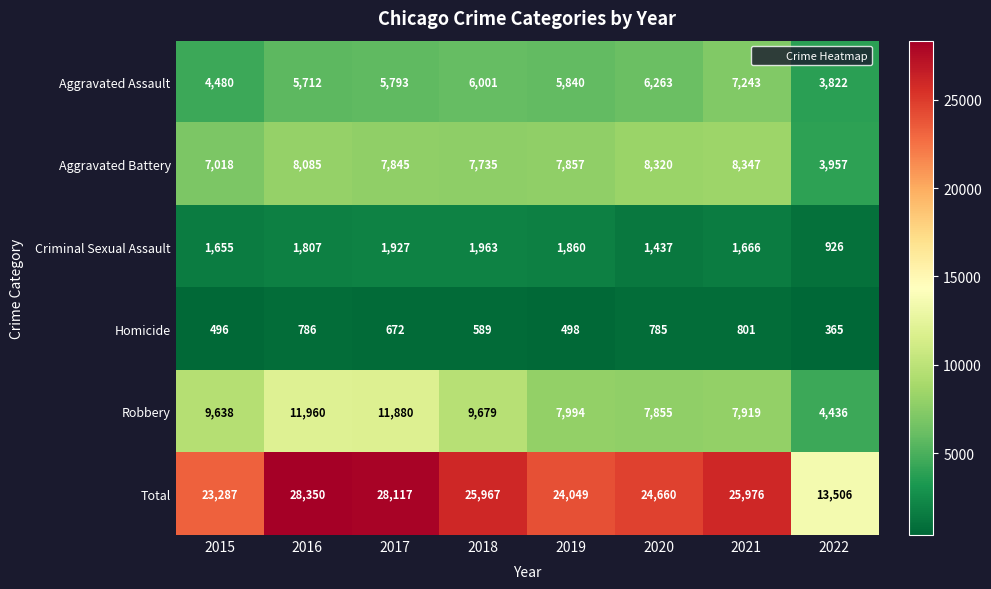

What is the spread (max minus min) of values at 2022?

13141